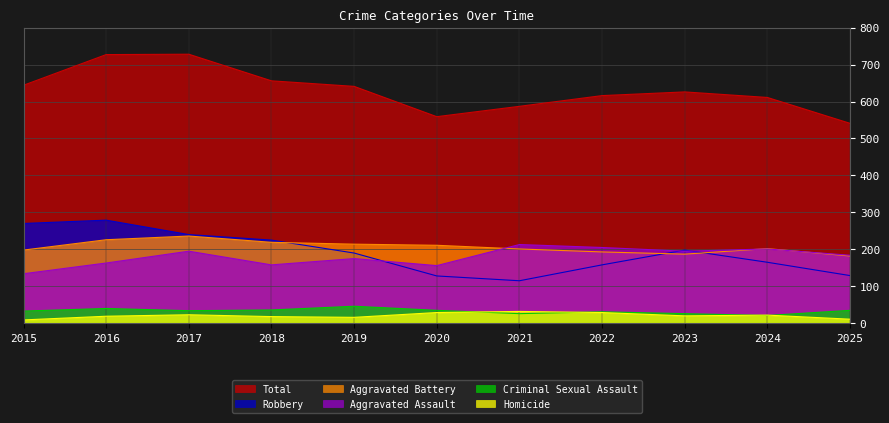

What is the difference between the second highest and minimum values in the Homicide series?

20